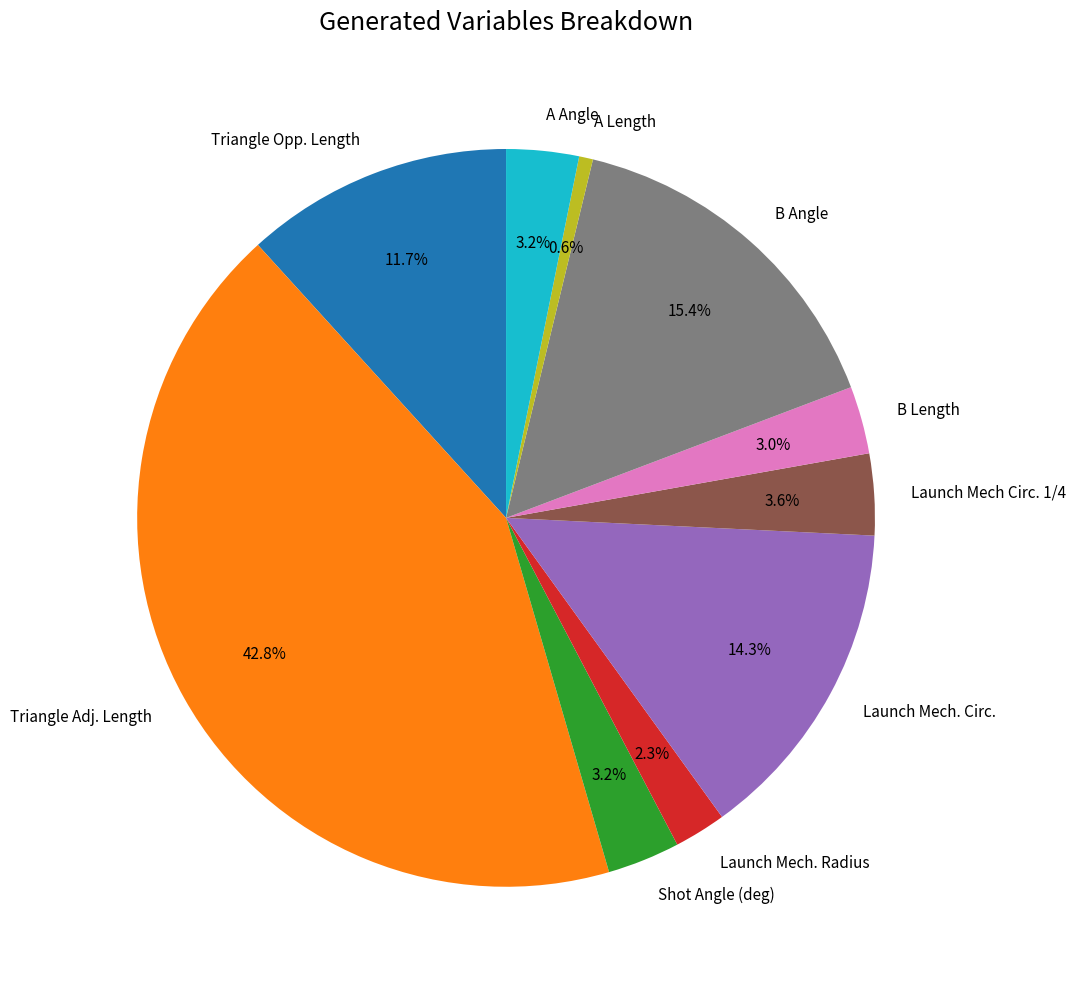

Count the number of slices in the pie.

10